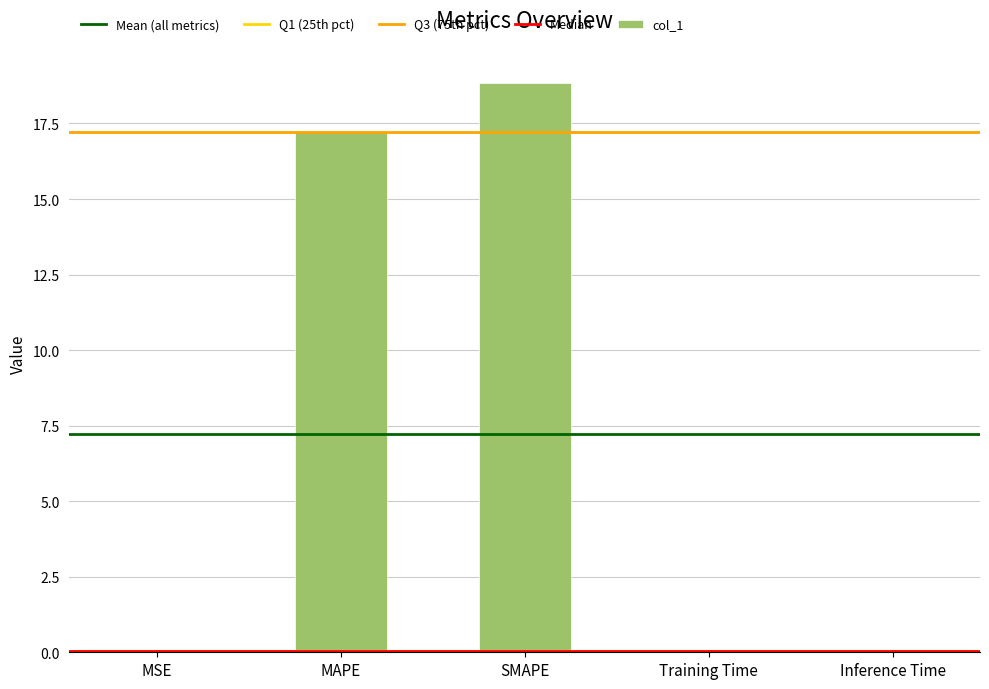

What value does the data have at SMAPE?

18.8